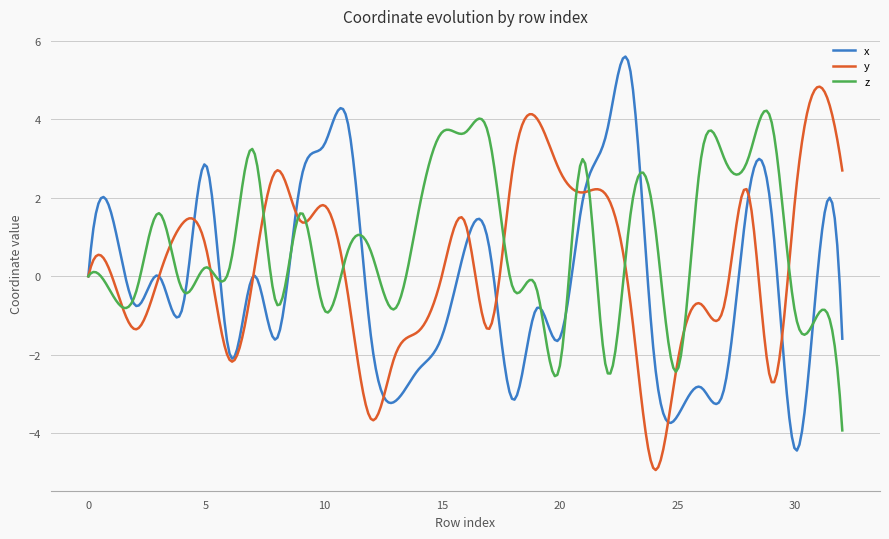

What is the minimum value for z?

-3.9